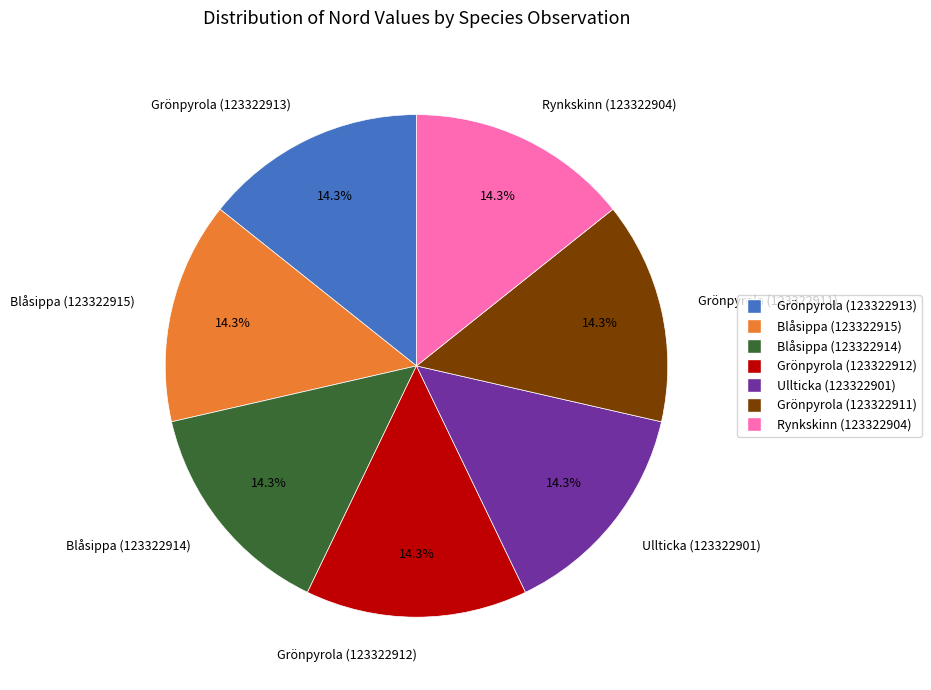

What is the total percentage of Blåsippa (123322915) and Grönpyrola (123322911)?

28.6%